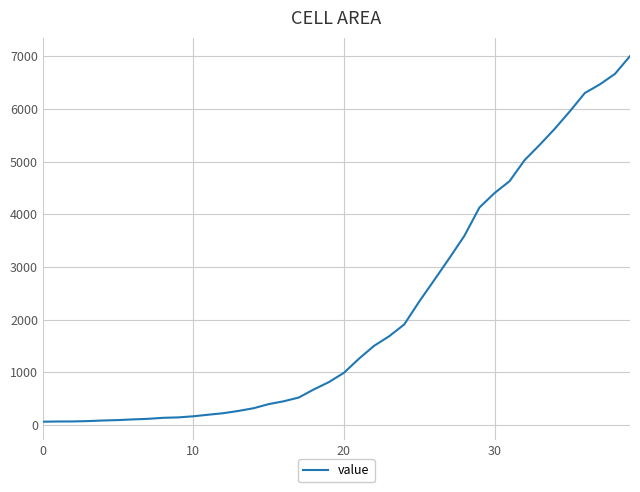

What is the difference between the maximum and minimum values?

6940